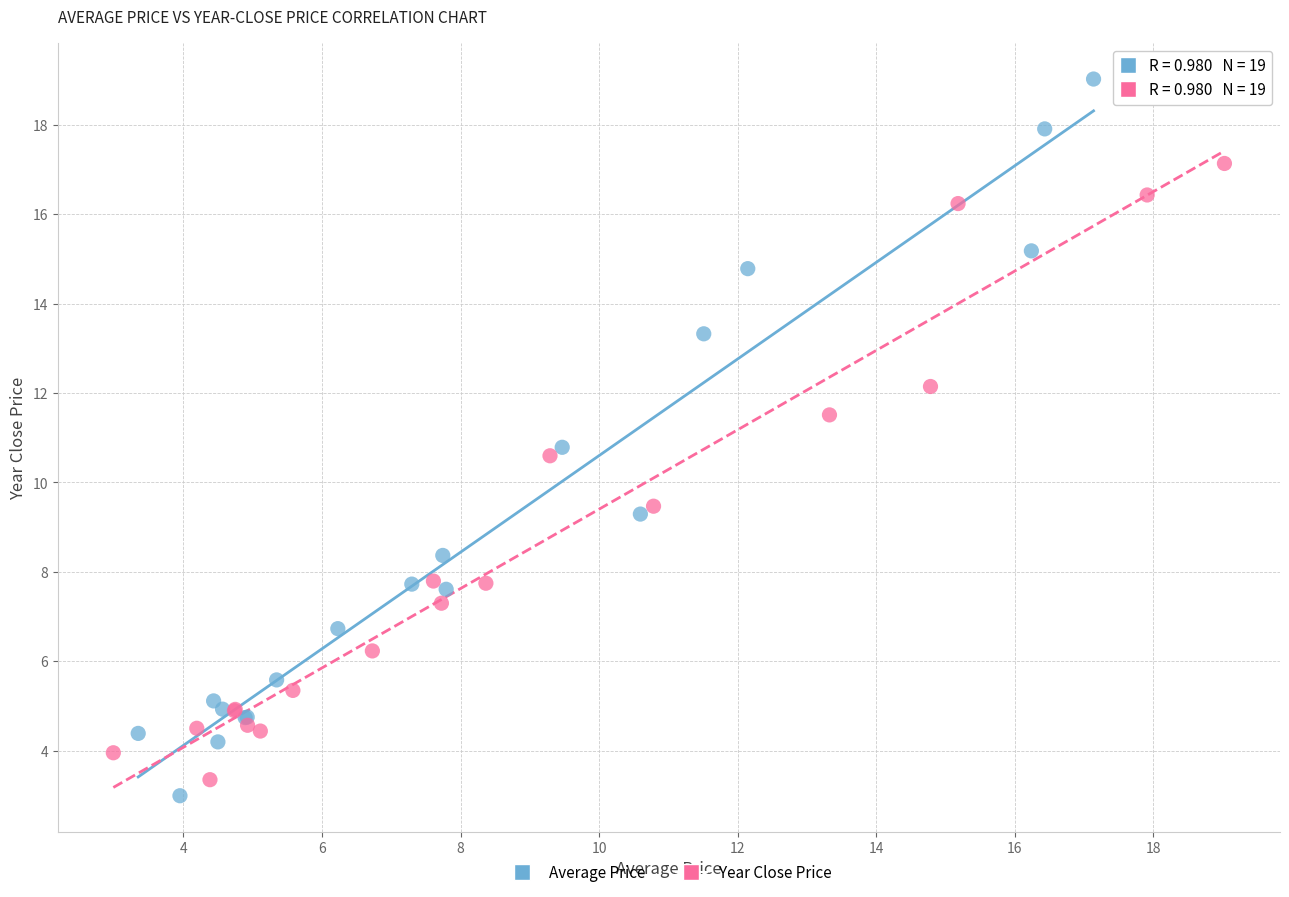

Which series reaches the maximum Y coordinate?

Average Price